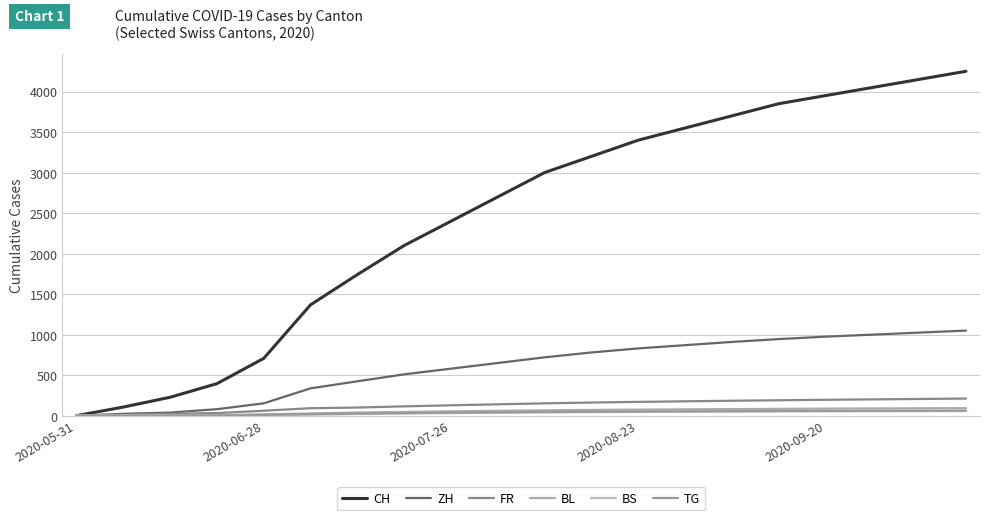

What is the maximum value shown in the chart?

4250